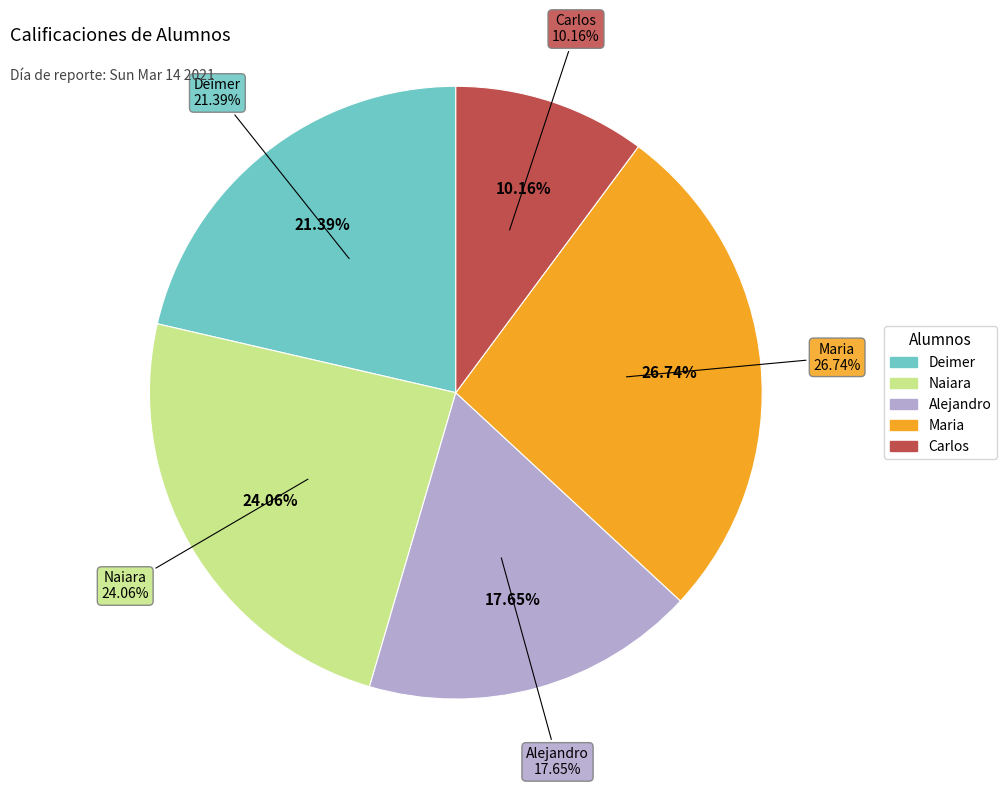

How many segments does this pie chart have?

5